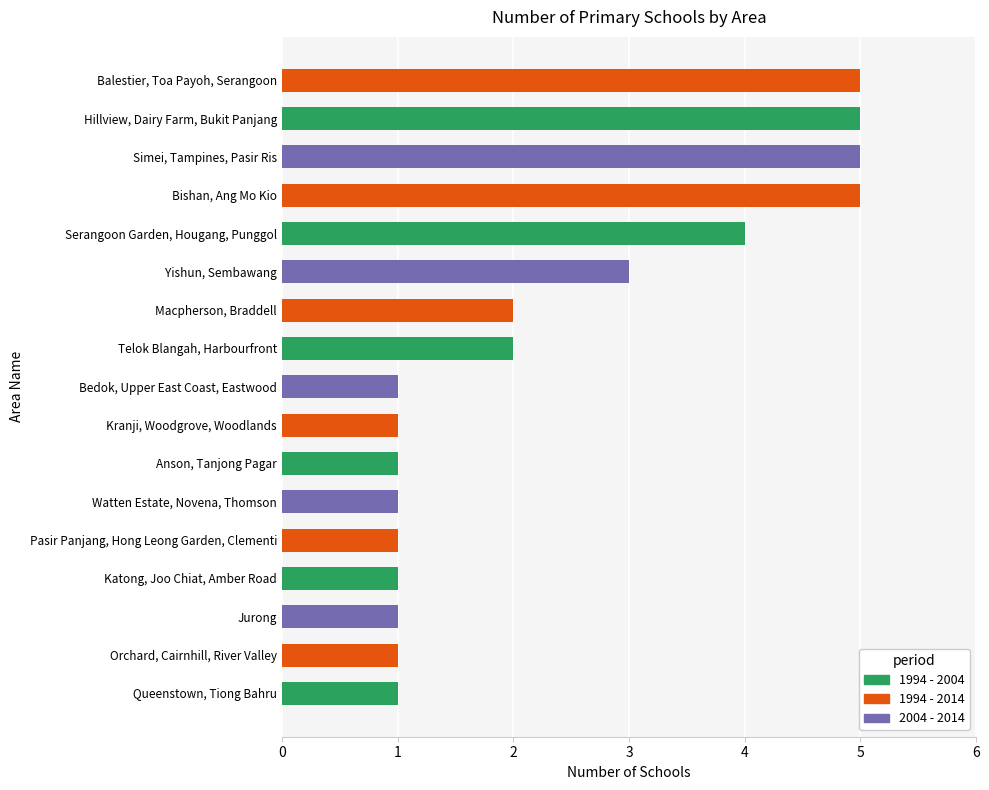

Are the bars horizontal?

Yes